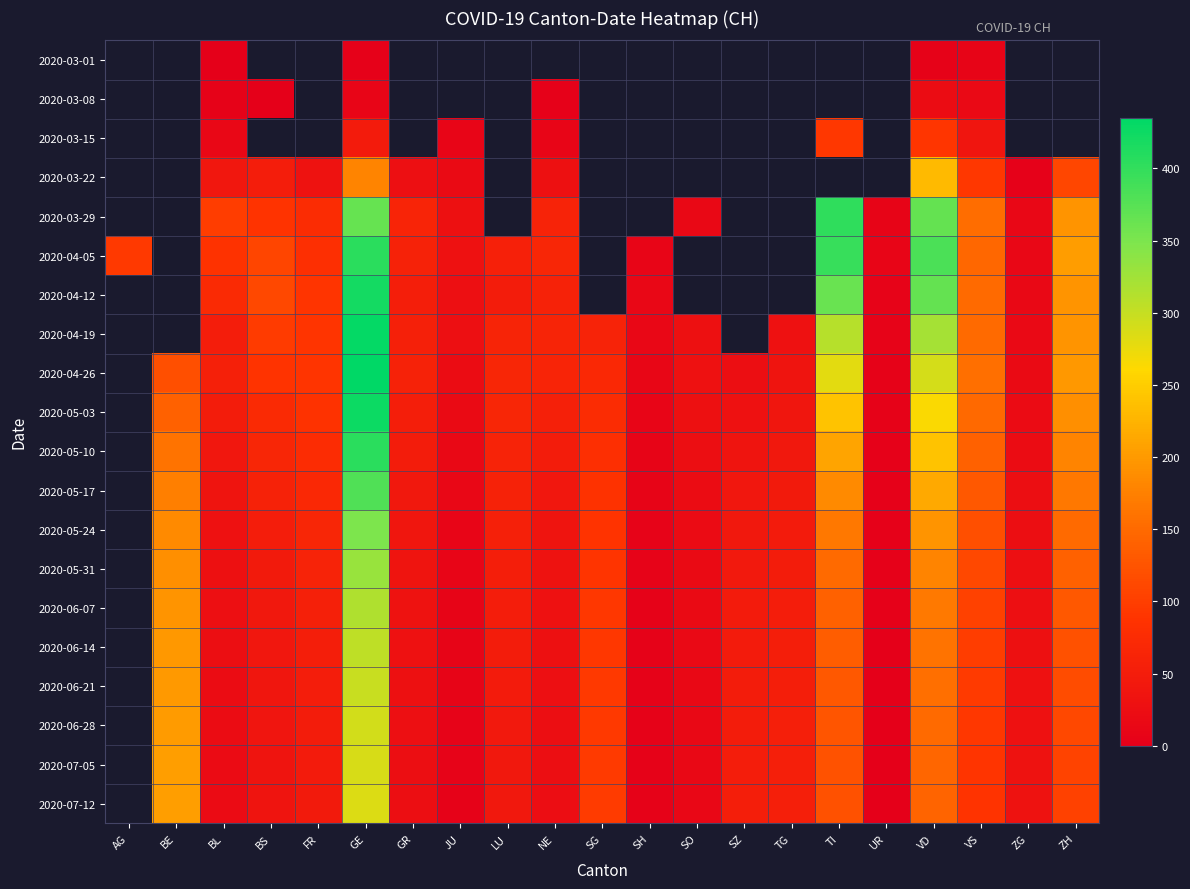

What is the sum of the 2020-05-31 values at ZG and SO?

44.0